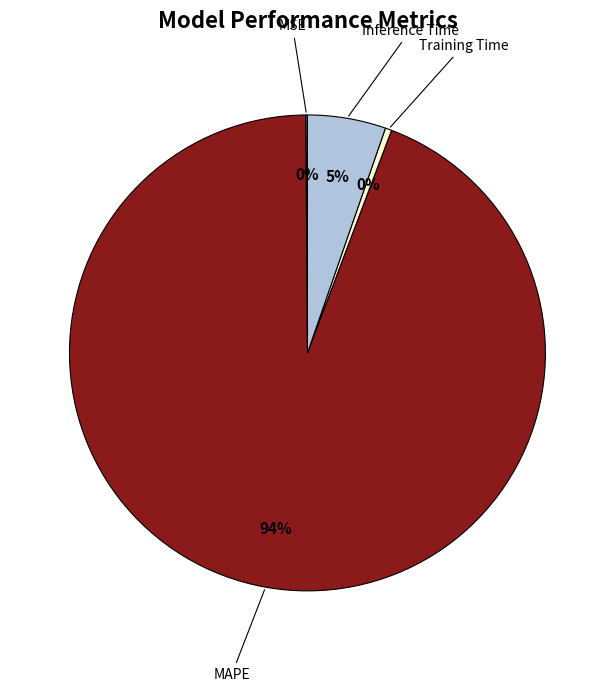

To the nearest percent, what is the average slice percentage?

25%